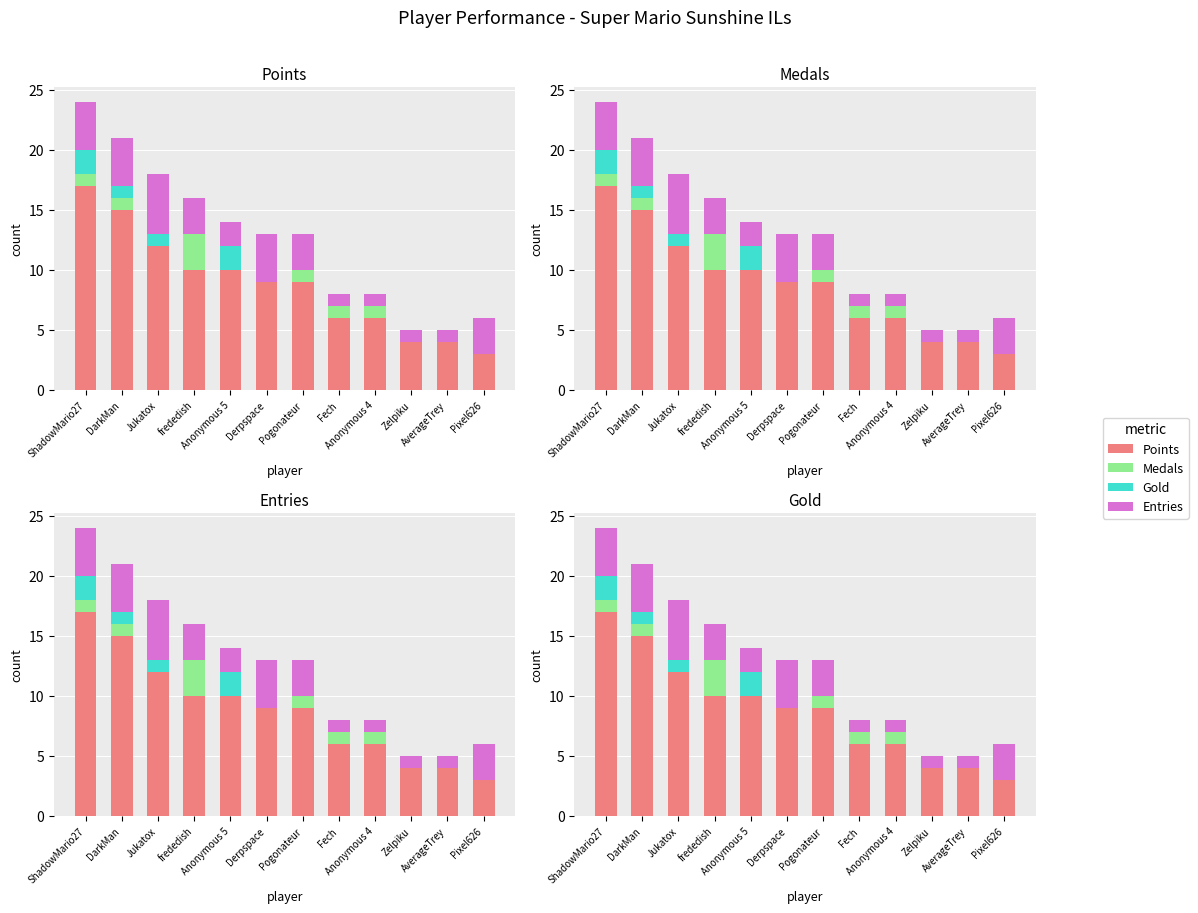

Rank the series at Anonymous 4 from lowest to highest value.

Gold, Medals, Entries, Points